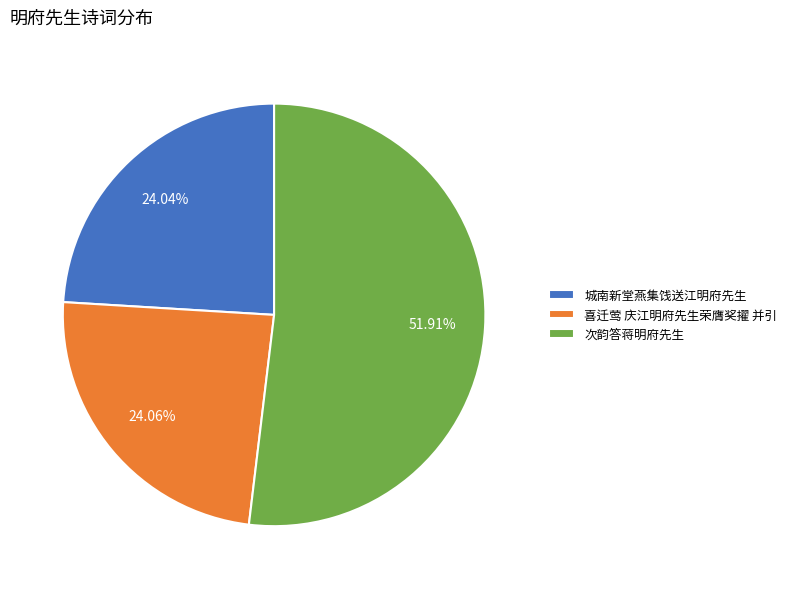

What is the ratio of the value at 城南新堂燕集饯送江明府先生 to the value at 喜迁莺 庆江明府先生荣膺奖擢 并引?

1.0